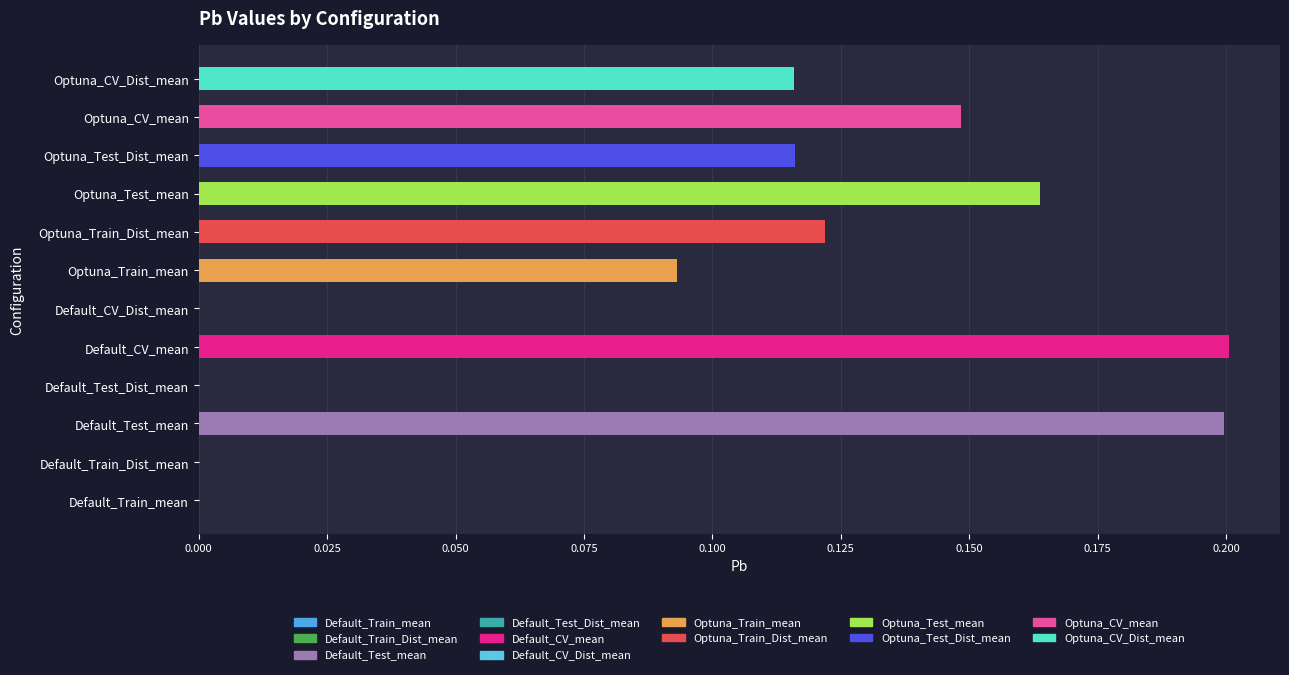

What is the sum of all values?

1.2